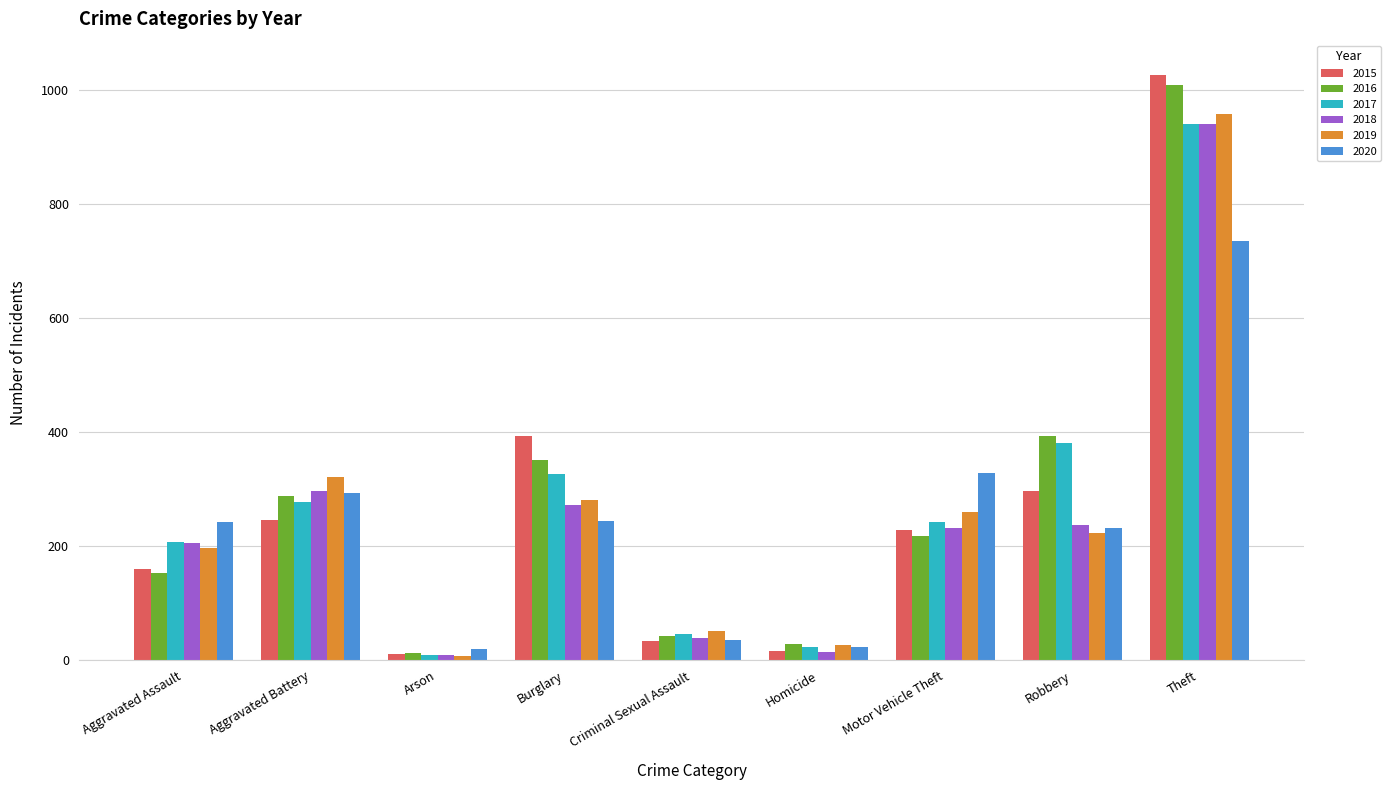

Where is 2019 nearest to the value 483?

Aggravated Battery